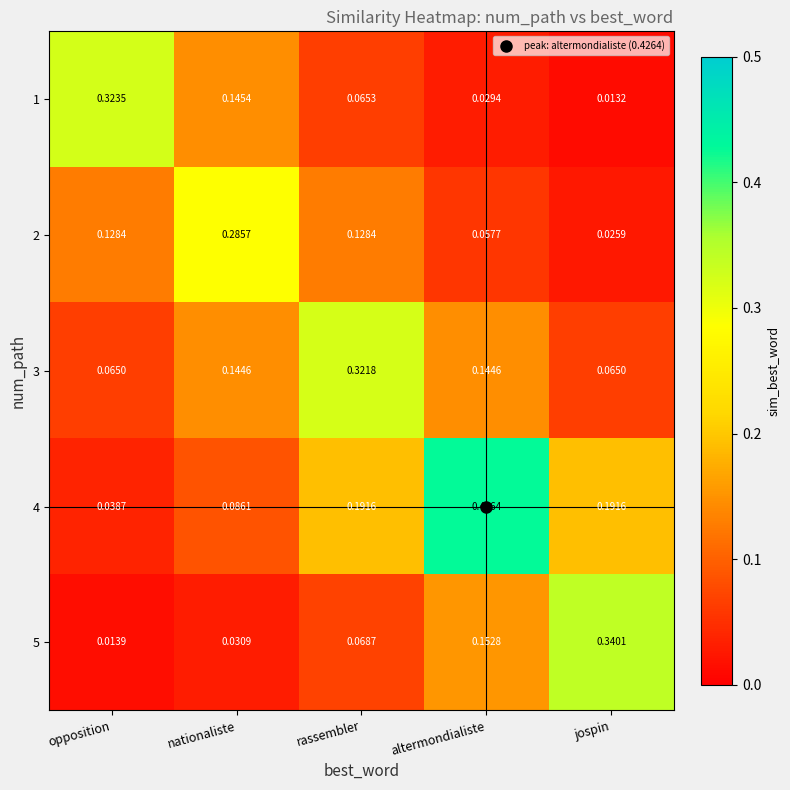

At opposition, list the series in order from largest to smallest.

1, 2, 3, 4, 5